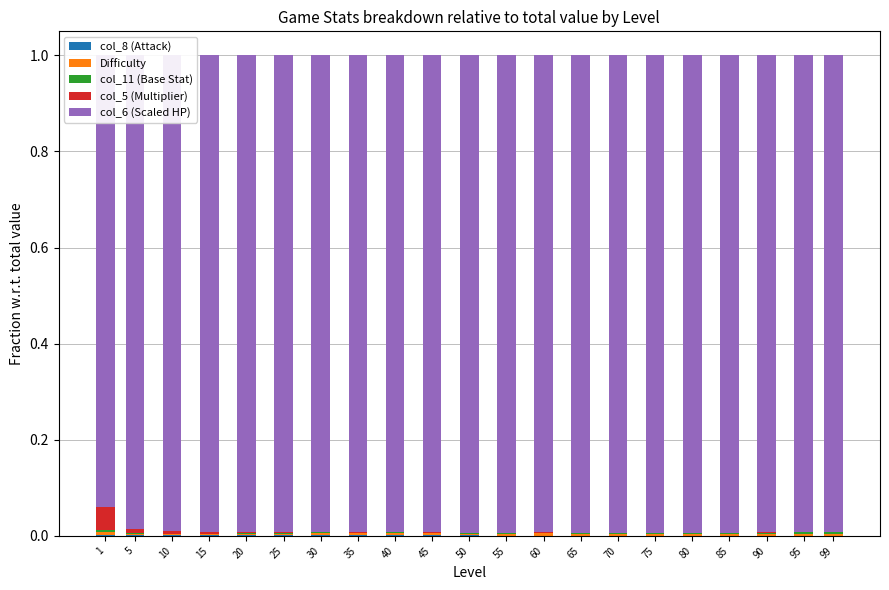

Which series changed the most between 25 and 80?

col_8 (Attack)